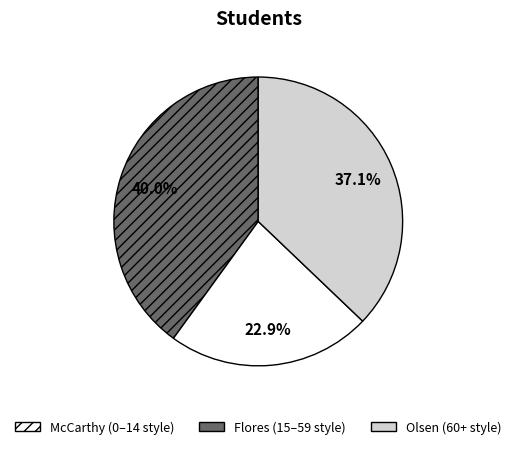

Rank the categories by value from highest to lowest.

McCarthy, Olsen, Flores